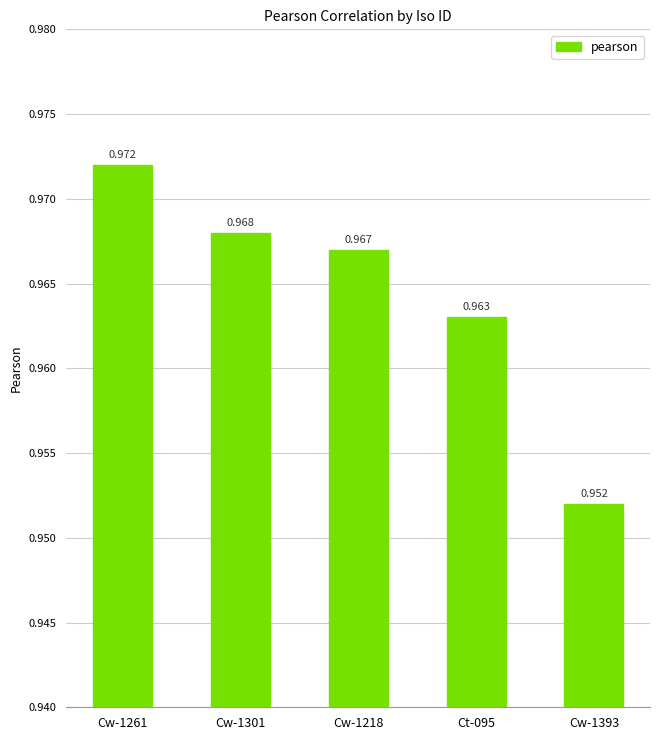

The chart shows a value of 1.0 at Cw-1393. True or false?

True